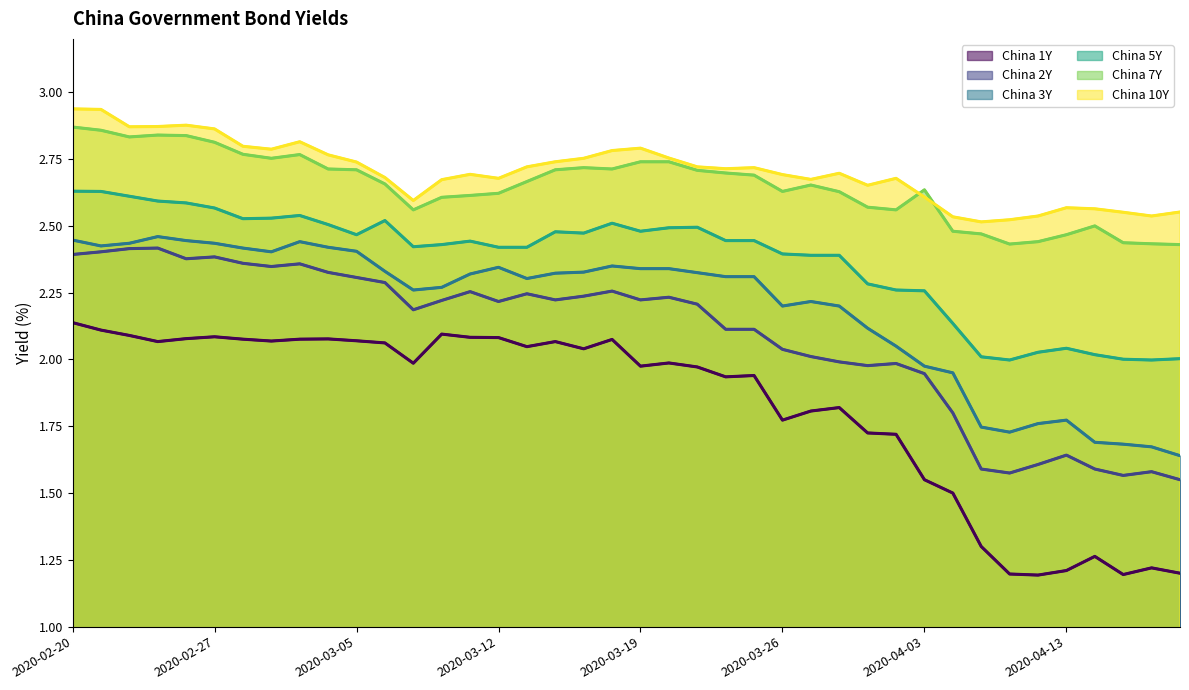

What is the lowest value of the China 7Y series?

2.4